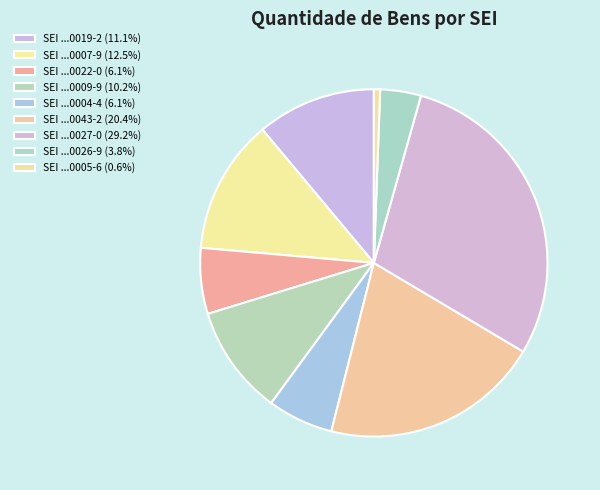

How many segments does this pie chart have?

9